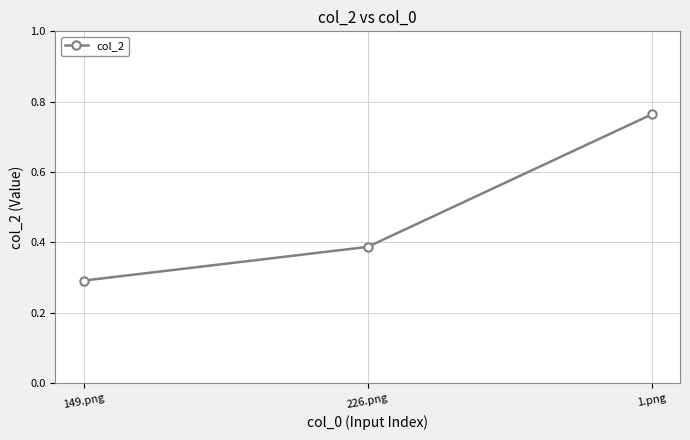

Count the number of categories in the chart.

3